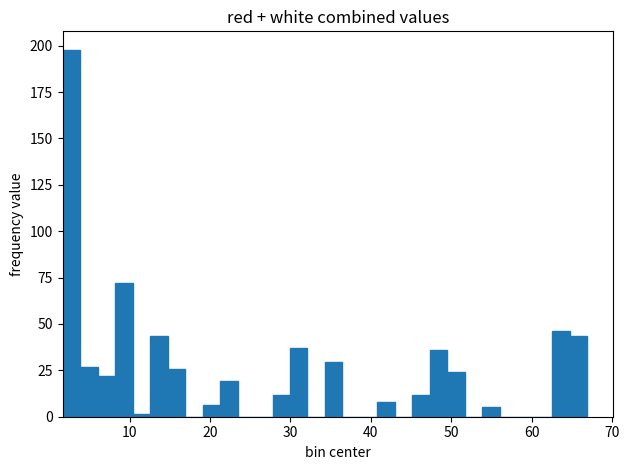

Read against the x-axis, roughly where is the centre of the tallest bar?

3